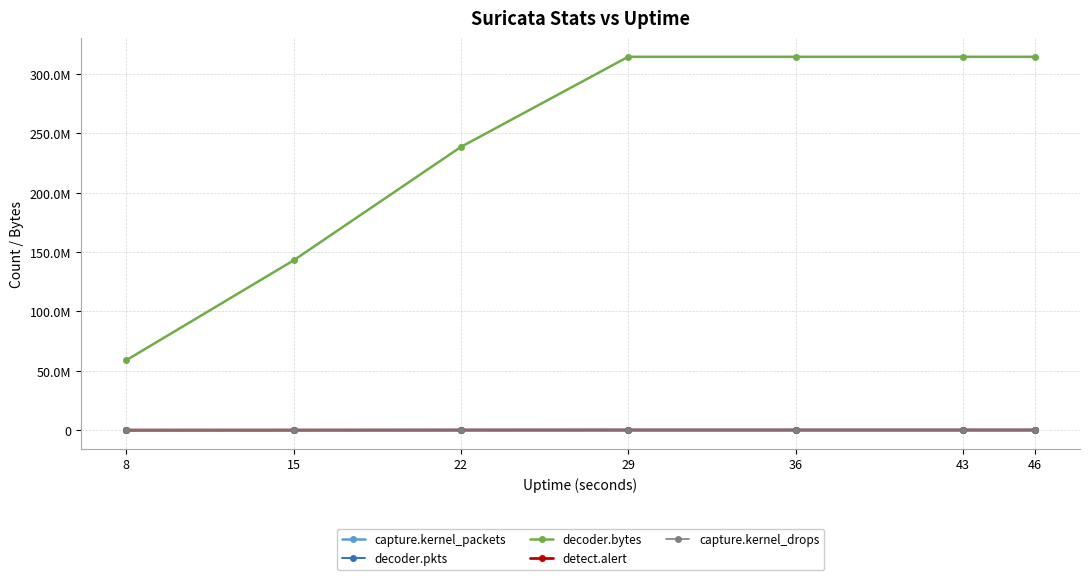

At how many categories does at least one series exceed 68893676?

6